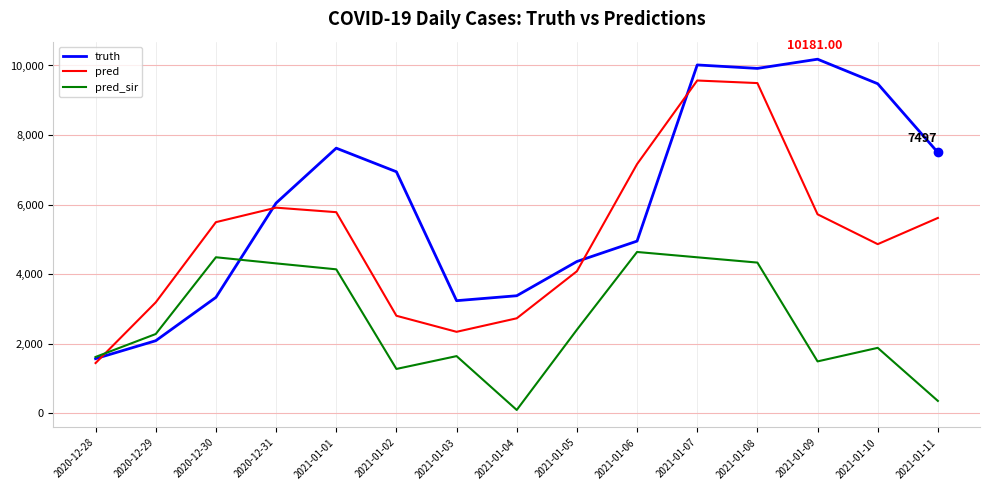

Is it true that pred equals 3174.7 at 2020-12-30?

False